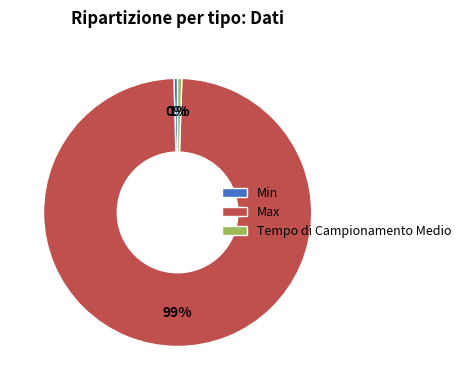

To the nearest percent, what percentage of the pie is Tempo di Campionamento Medio?

1%